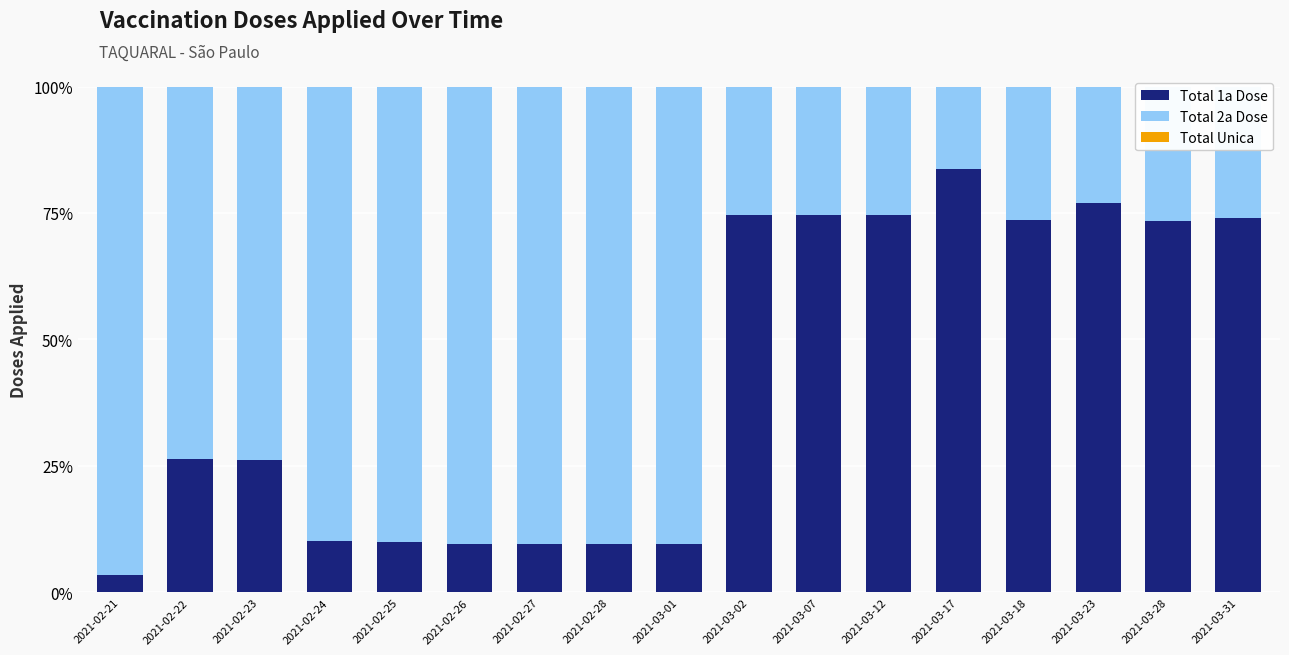

True or false: Total 1a Dose has a value of 128.5 at 2021-03-18.

False